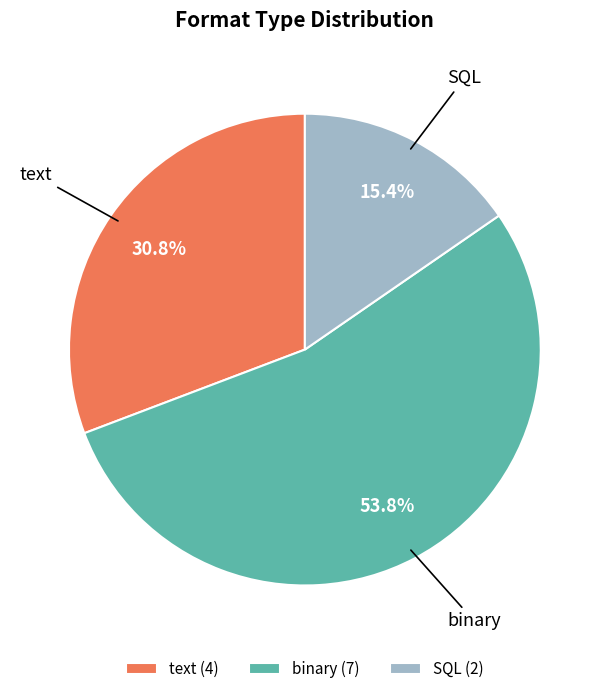

What is the smallest slice in the pie chart?

SQL